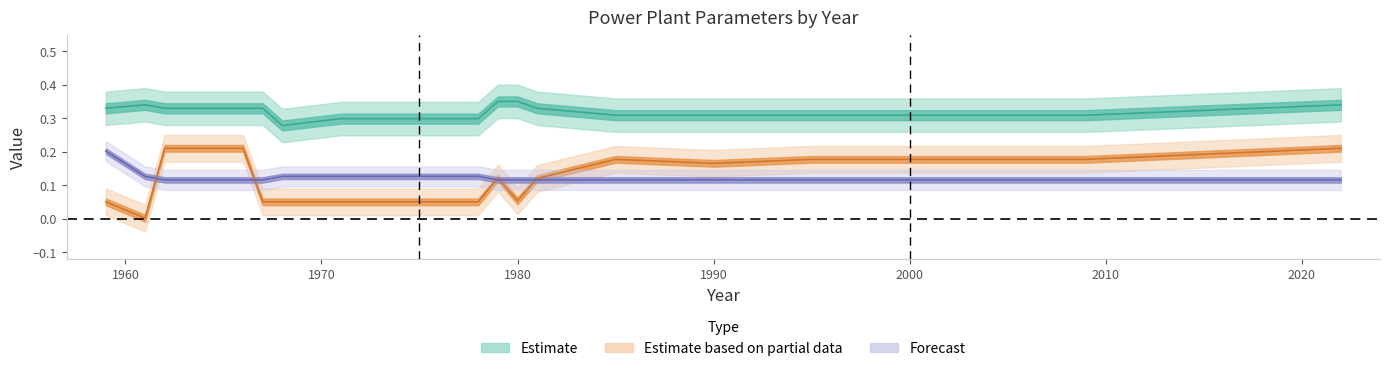

Reading left to right, transcribe all the data shown in this chart.

efficiency: 1959=0.3	1961=0.3	1962=0.3	1964=0.3	1966=0.3	1967=0.3	1968=0.3	1971=0.3	1973=0.3	1974=0.3	1975=0.3	1978=0.3	1979=0.4	1980=0.4	1981=0.3	1985=0.3	1990=0.3	1995=0.3	2009=0.3	2022=0.3
ncap_cost: 1959=0.2	1961=0.1	1962=0.1	1964=0.1	1966=0.1	1967=0.1	1968=0.1	1971=0.1	1973=0.1	1974=0.1	1975=0.1	1978=0.1	1979=0.1	1980=0.1	1981=0.1	1985=0.1	1990=0.1	1995=0.1	2009=0.1	2022=0.1
ncap_pasti: 1959=0.1	1961=0.0	1962=0.2	1964=0.2	1966=0.2	1967=0.1	1968=0.1	1971=0.1	1973=0.1	1974=0.1	1975=0.1	1978=0.1	1979=0.1	1980=0.1	1981=0.1	1985=0.2	1990=0.2	1995=0.2	2009=0.2	2022=0.2